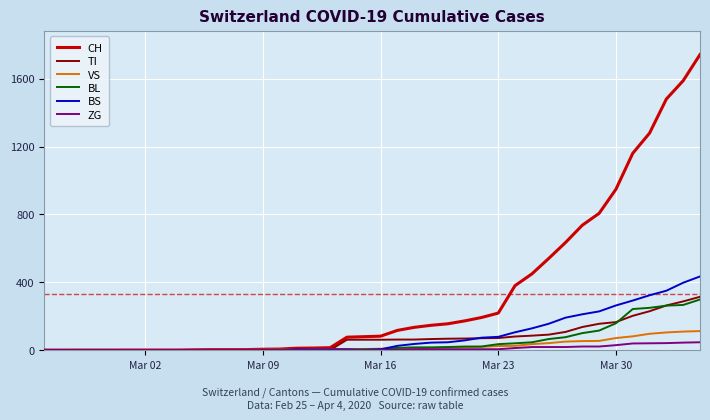

What is the maximum value for BS?

434